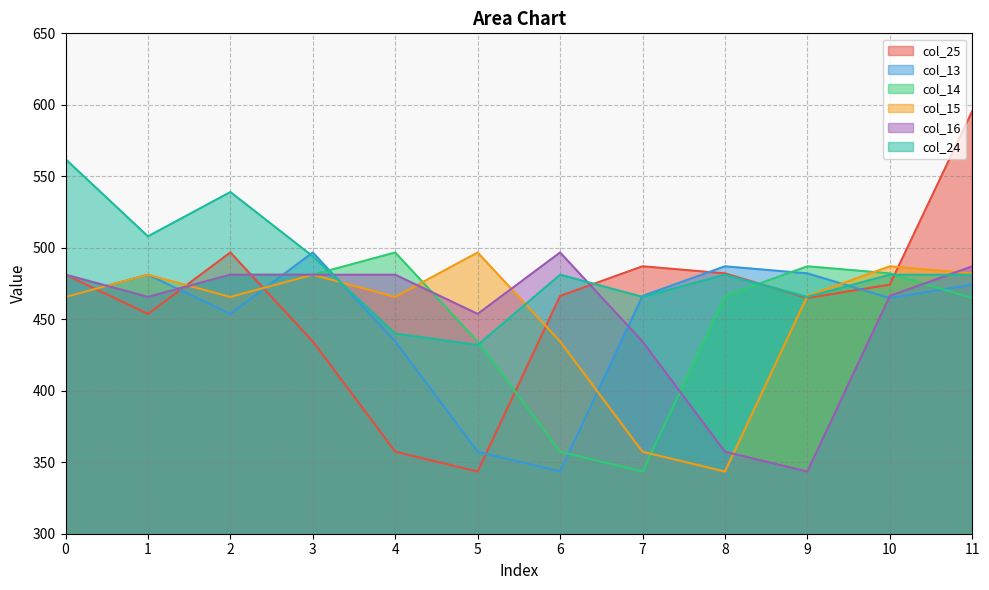

At which category is the sum across all series the highest?

11